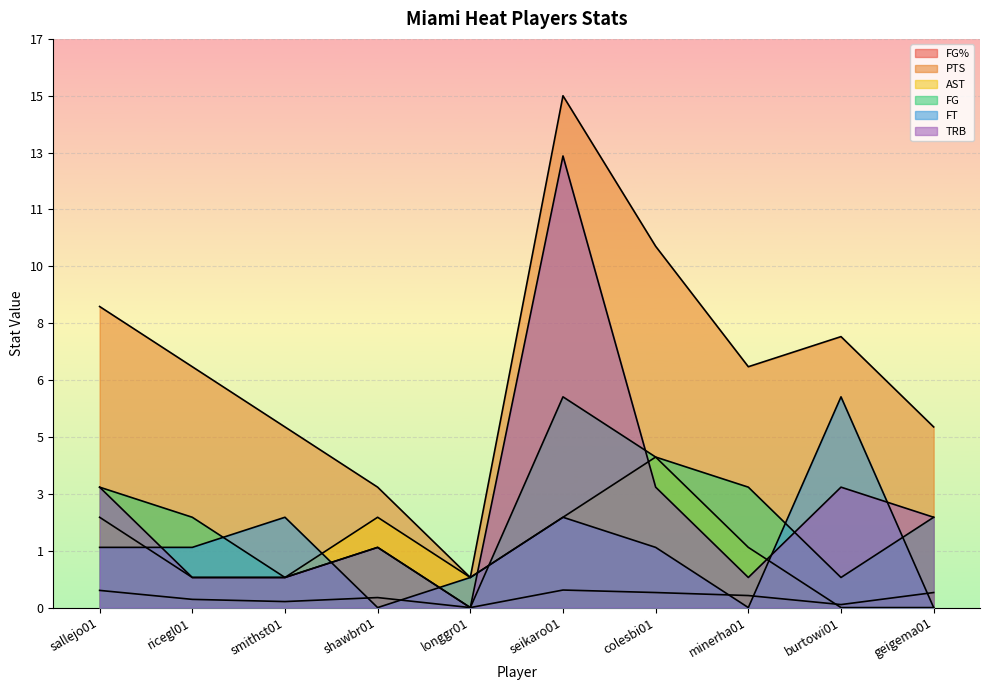

What is the sum of the FT values at ricegl01 and seikaro01?

5.3